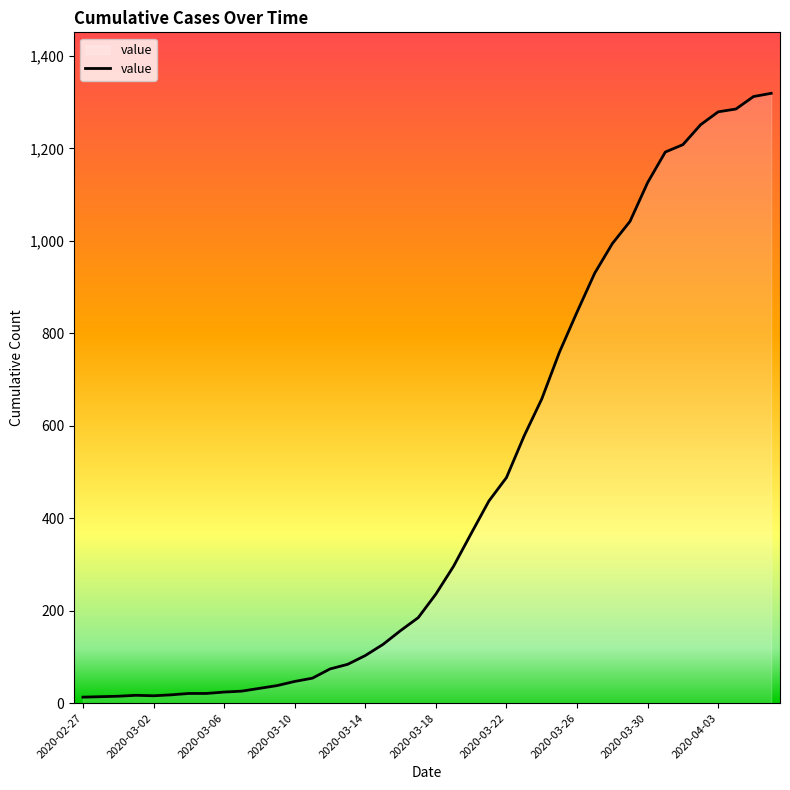

What is the maximum value shown in the chart?

1319